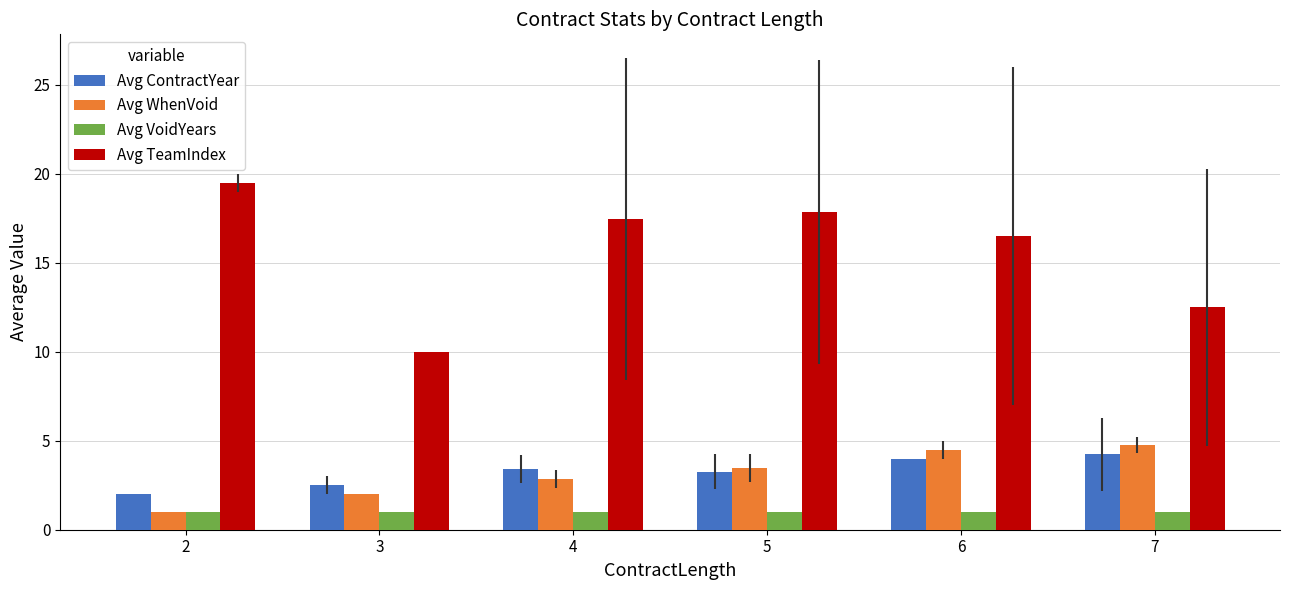

Which series has the largest total across all categories?

Avg TeamIndex